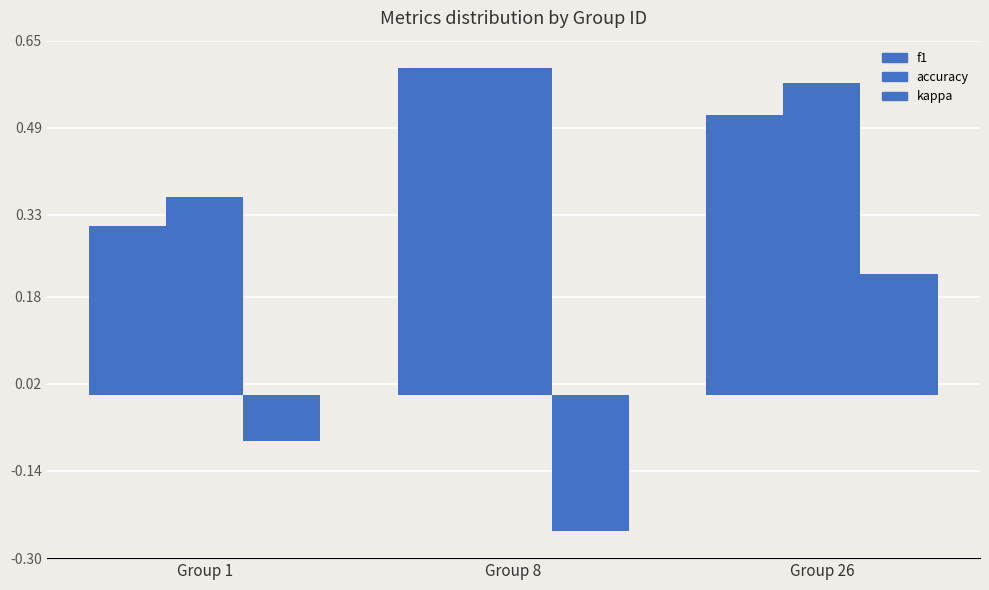

How many values in the kappa series are below 0?

2